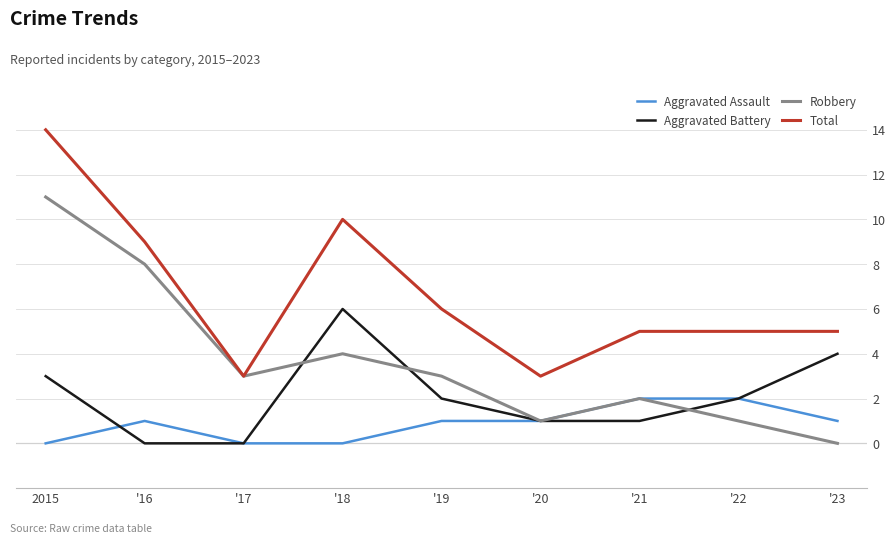

How many interior local valleys does the Robbery series have?

2